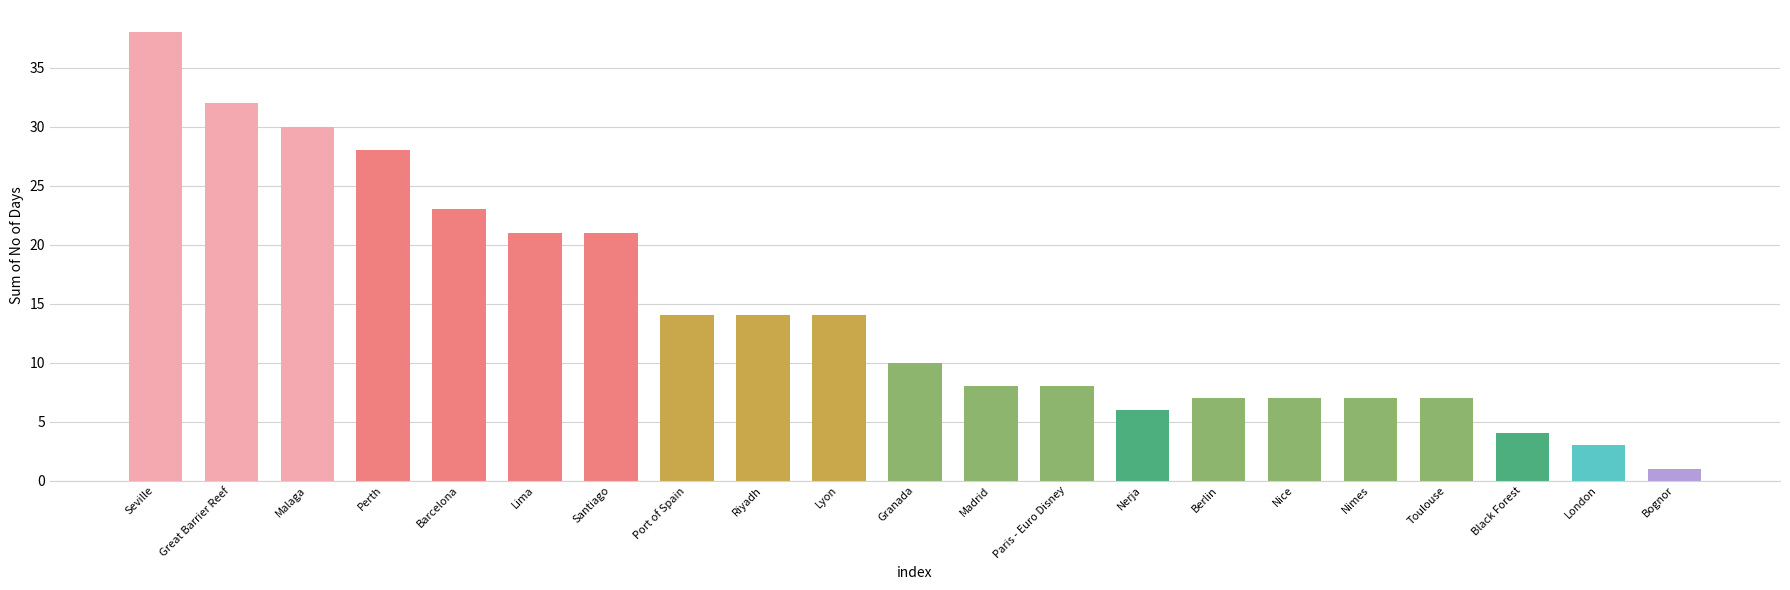

What position from the right is Madrid?

10